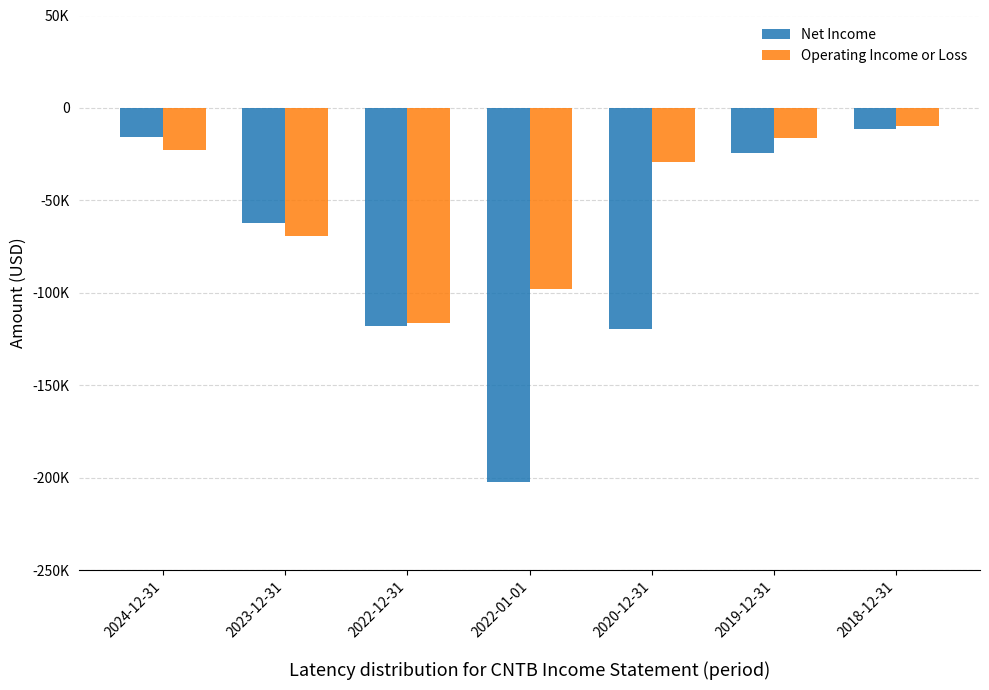

Is the value of Net Income at 2023-12-31 greater than the value of Operating Income or Loss at 2022-01-01?

Yes